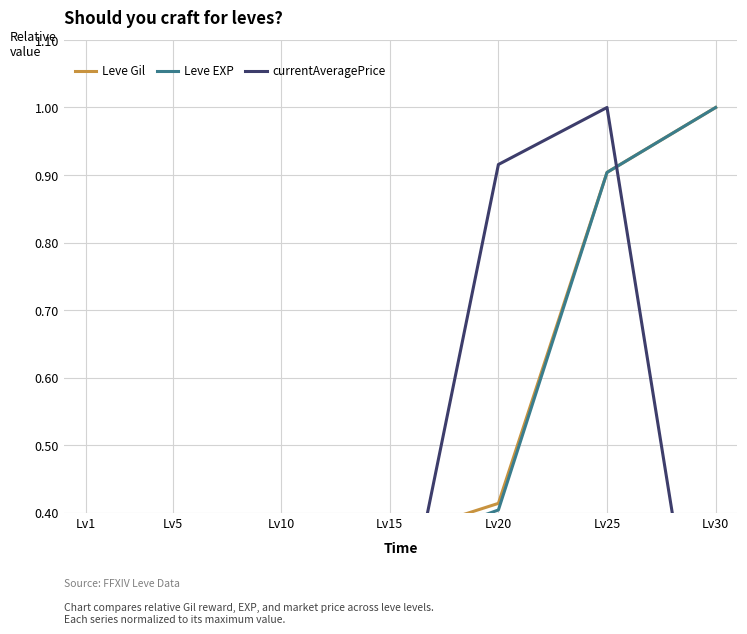

Count the number of data series in this chart.

3